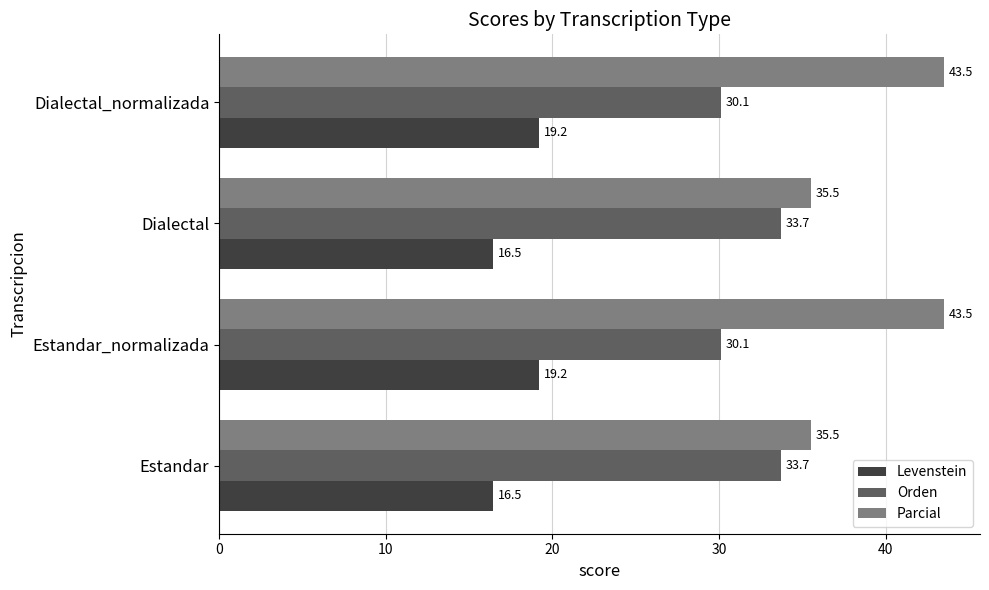

At how many categories does at least one series exceed 22?

4